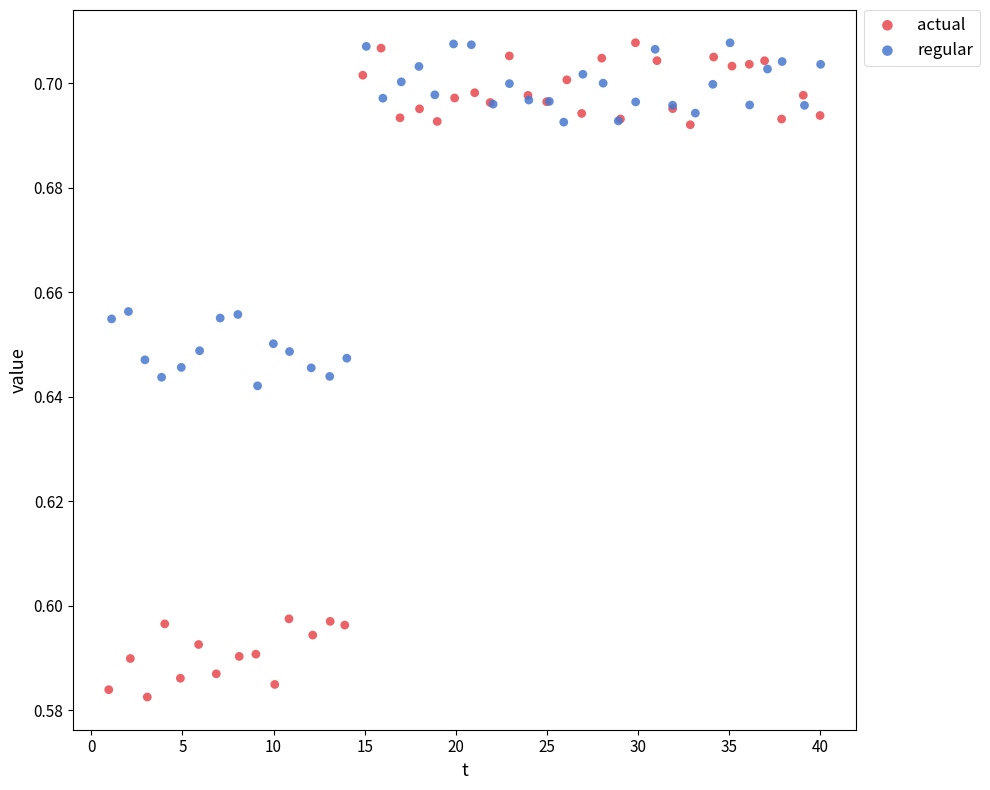

Which series has the largest Y range (max minus min)?

actual